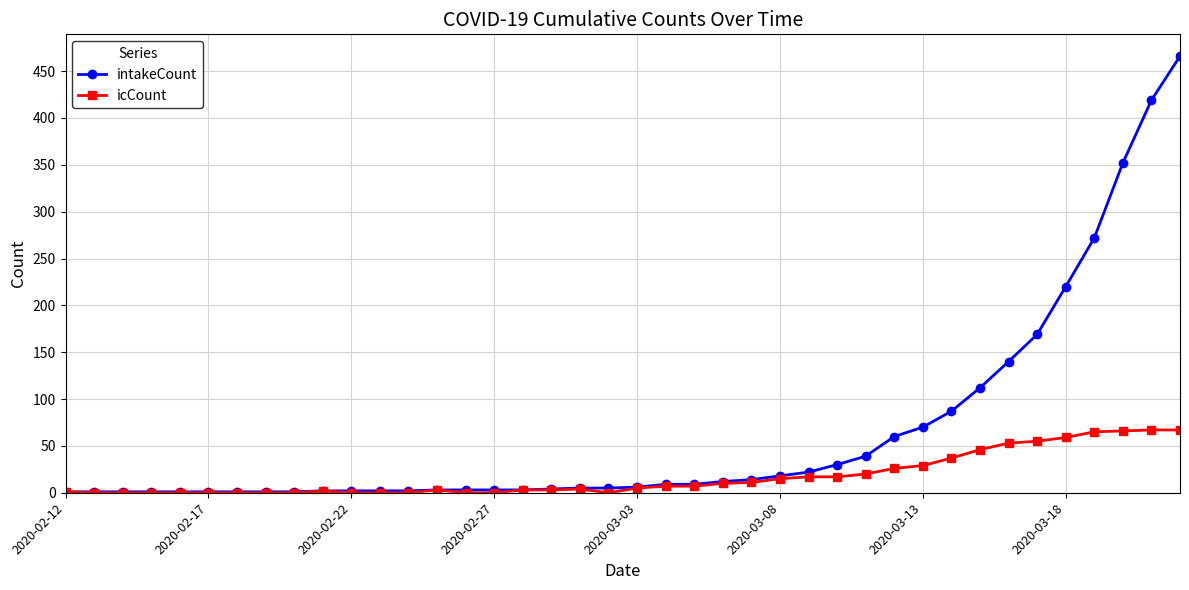

What are all the series names shown in the legend?

intakeCount, icCount